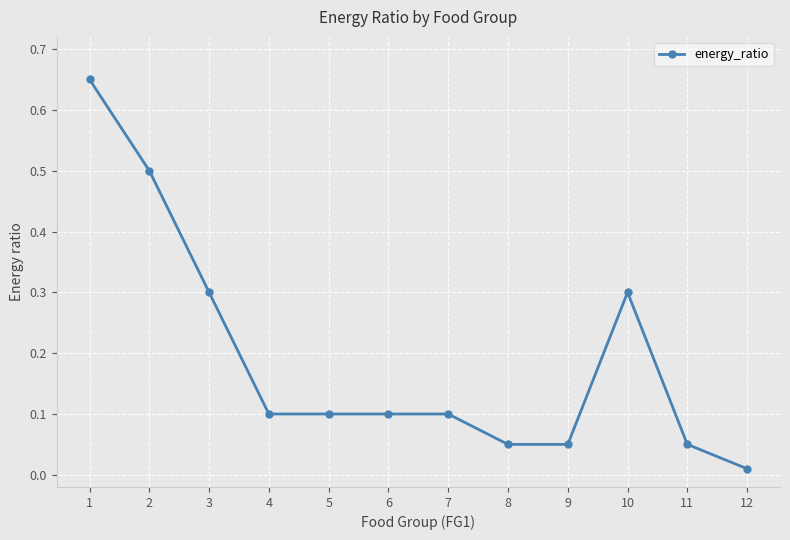

What is the change in value from 2 to 12?

-0.5